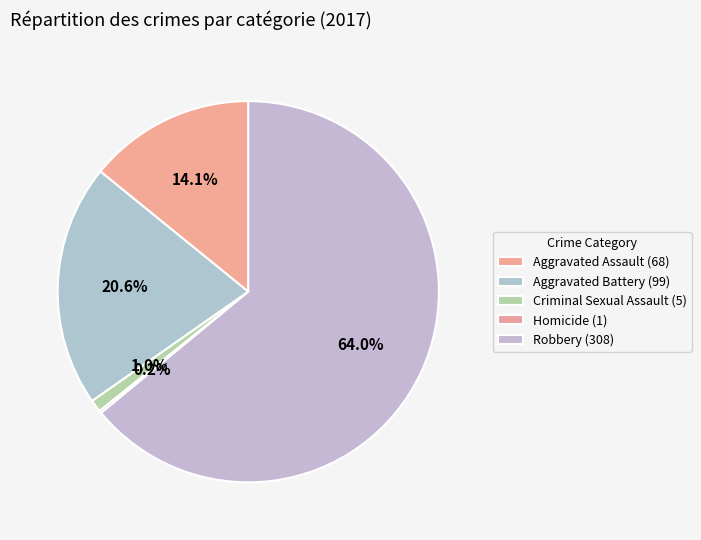

To the nearest percent, what is the difference between the largest and smallest slice percentages?

64%